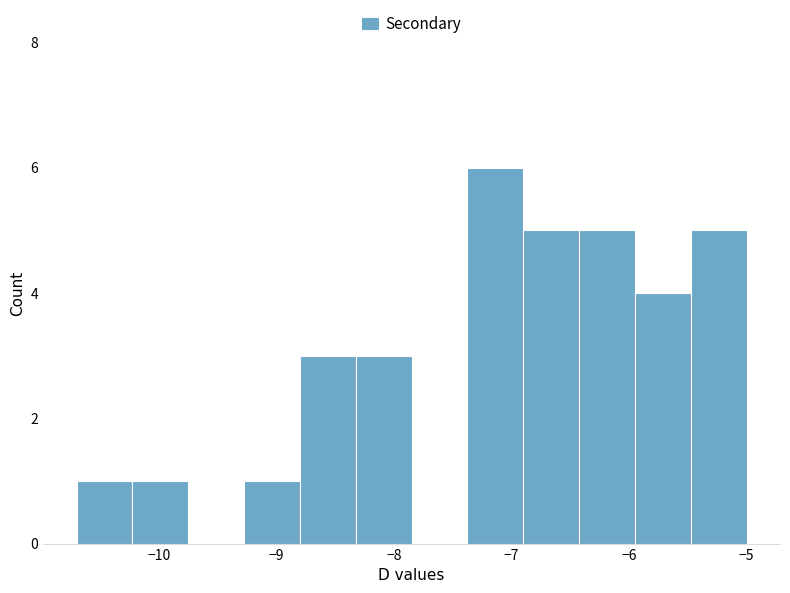

Reading left to right, transcribe this chart: for each bar, give the range it covers on the x-axis and its height. Neither the bar edges nor the heights are printed on the chart, so give them approximately, as read against the axes.

-10.7 to -10.2: 1
-10.2 to -9.7: 1
-9.7 to -9.3: 0
-9.3 to -8.8: 1
-8.8 to -8.3: 3
-8.3 to -7.8: 3
-7.8 to -7.4: 0
-7.4 to -6.9: 6
-6.9 to -6.4: 5
-6.4 to -5.9: 5
-5.9 to -5.5: 4
-5.5 to -5.0: 5